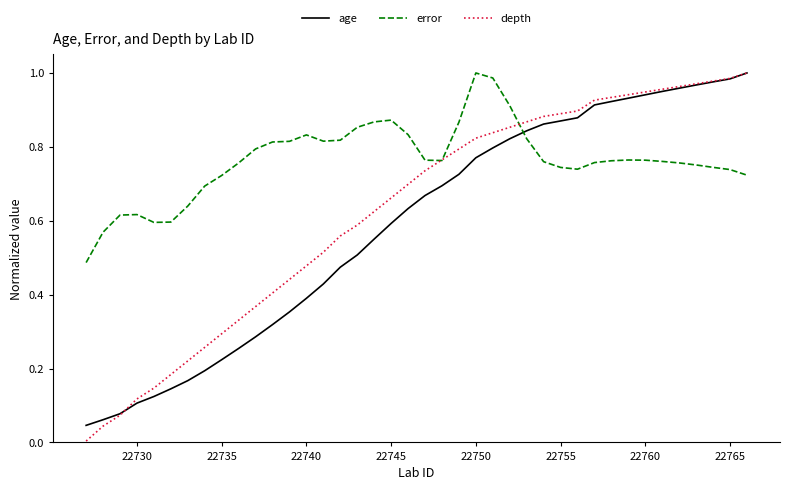

Which series has the largest total across all categories?

error